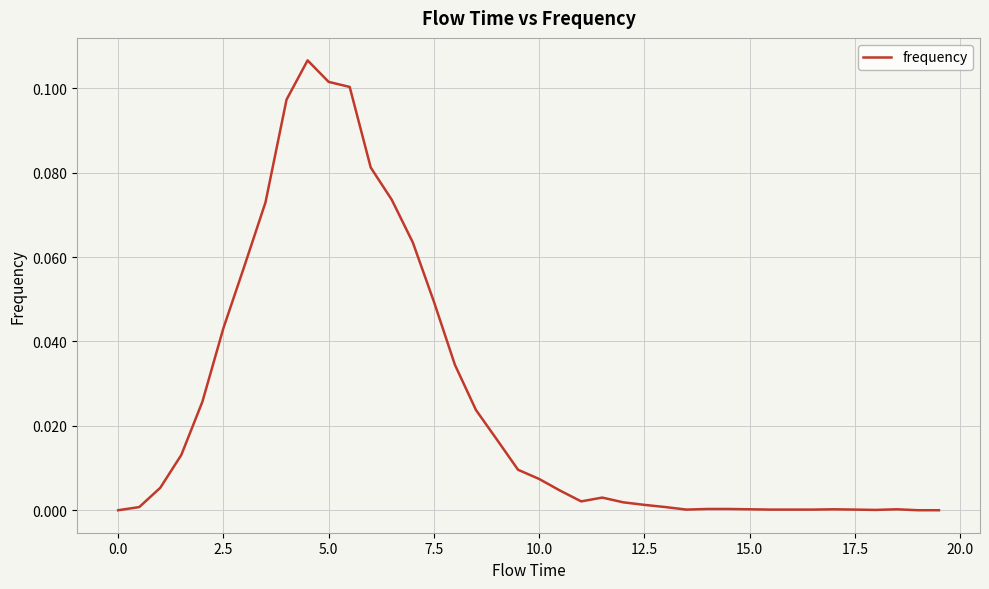

Does the chart display data point markers on the line(s)?

No